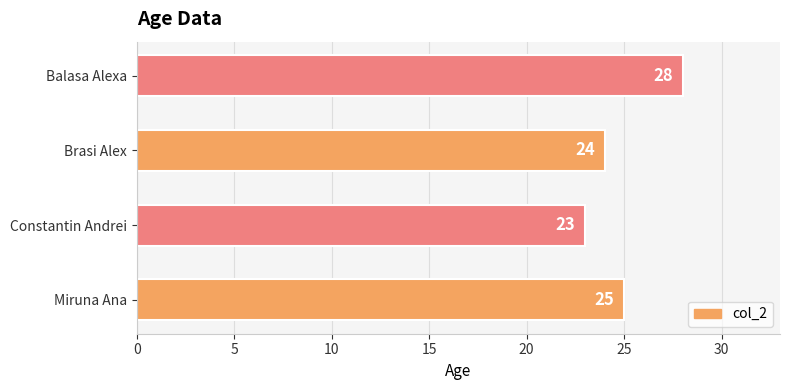

Count the values in the range 24 to 28.

3